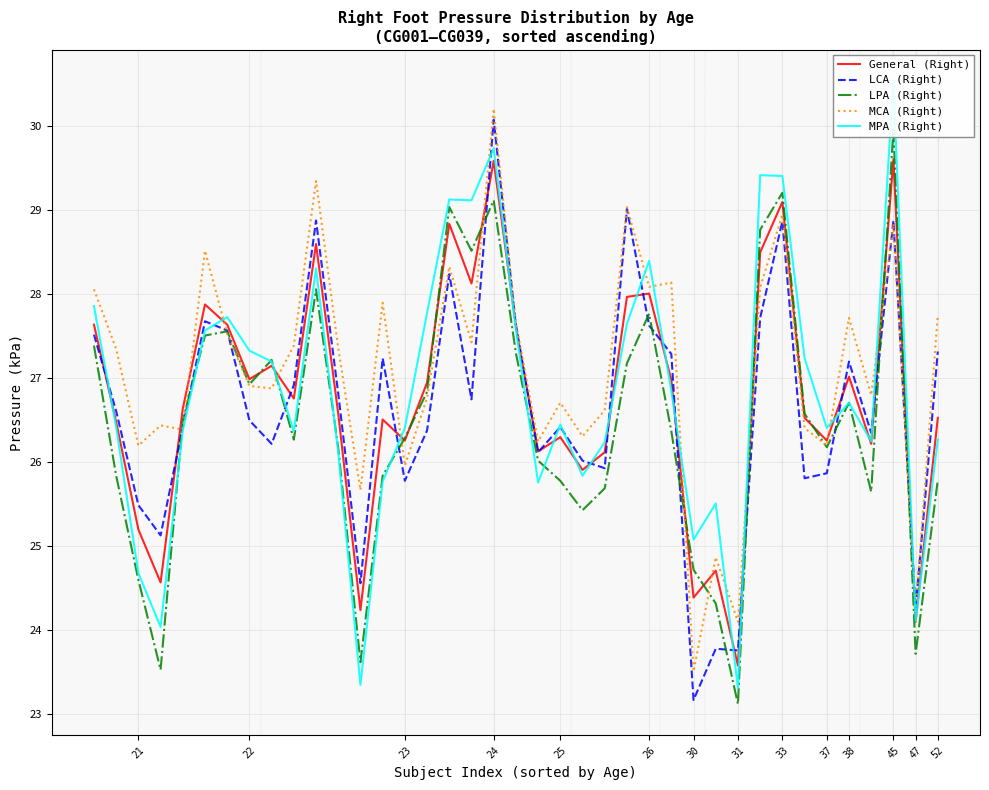

List the series in order of their peak value, highest first.

MPA (Right), MCA (Right), LCA (Right), LPA (Right), General (Right)